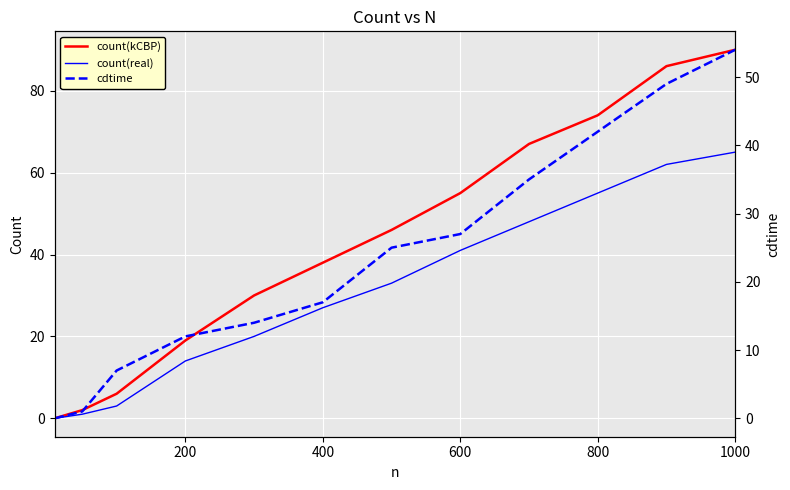

What is the highest value of the count(real) series?

65